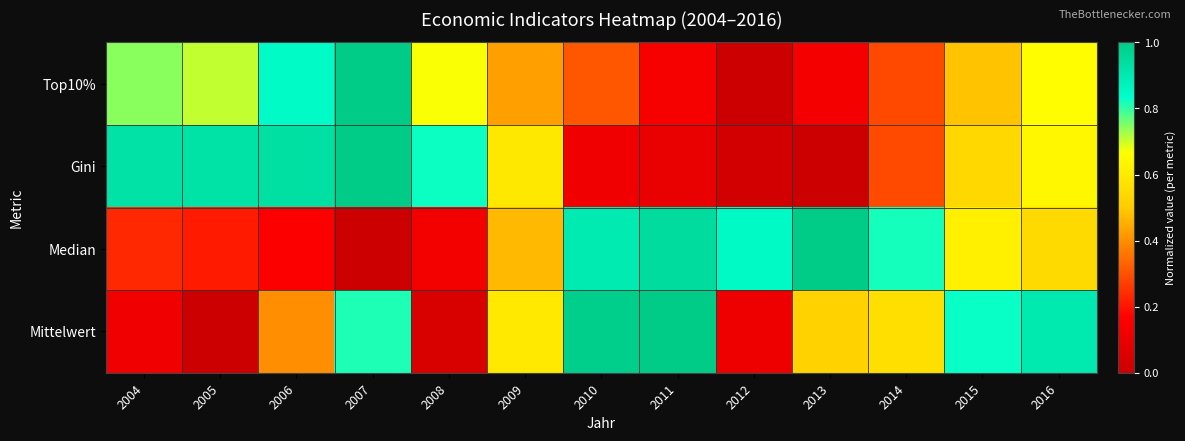

Reading left to right, extract all data points from this chart.

Top10%: 2004=0.7	2005=0.7	2006=0.8	2007=1.0	2008=0.7	2009=0.4	2010=0.3	2011=0.1	2012=0.0	2013=0.1	2014=0.3	2015=0.5	2016=0.7
Gini: 2004=0.9	2005=0.9	2006=0.9	2007=1.0	2008=0.8	2009=0.6	2010=0.1	2011=0.1	2012=0.0	2013=0.0	2014=0.3	2015=0.5	2016=0.6
Median: 2004=0.2	2005=0.2	2006=0.2	2007=0.0	2008=0.1	2009=0.5	2010=0.9	2011=0.9	2012=0.8	2013=1.0	2014=0.8	2015=0.6	2016=0.5
Mittelwert: 2004=0.1	2005=0.0	2006=0.4	2007=0.8	2008=0.0	2009=0.6	2010=1.0	2011=1.0	2012=0.1	2013=0.5	2014=0.6	2015=0.8	2016=0.9